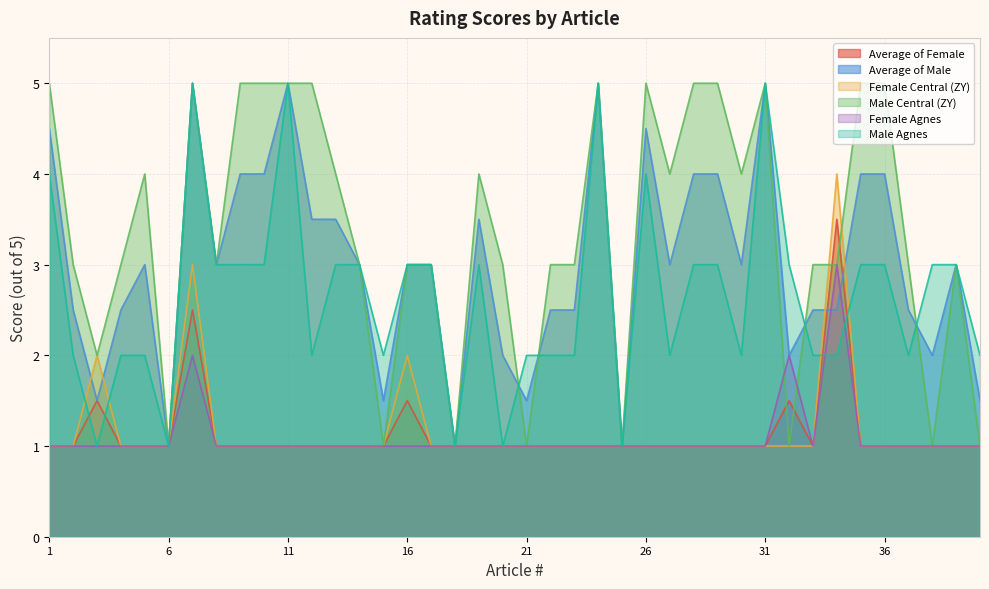

What is the total value across all series at 16?

13.5